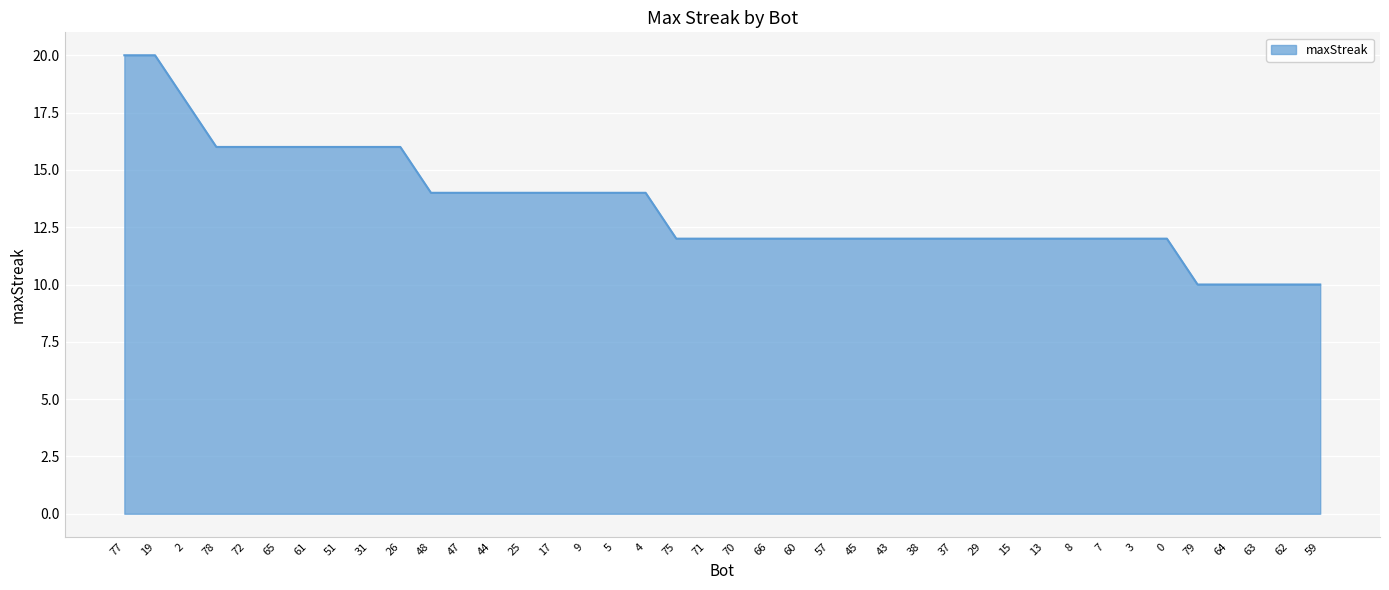

What is the ratio of the value at 0 to the value at 66?

1.0